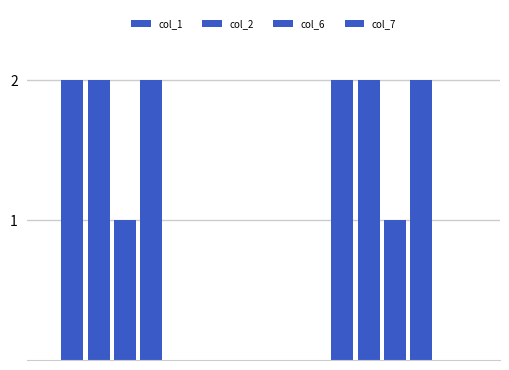

What is the smallest value displayed?

1